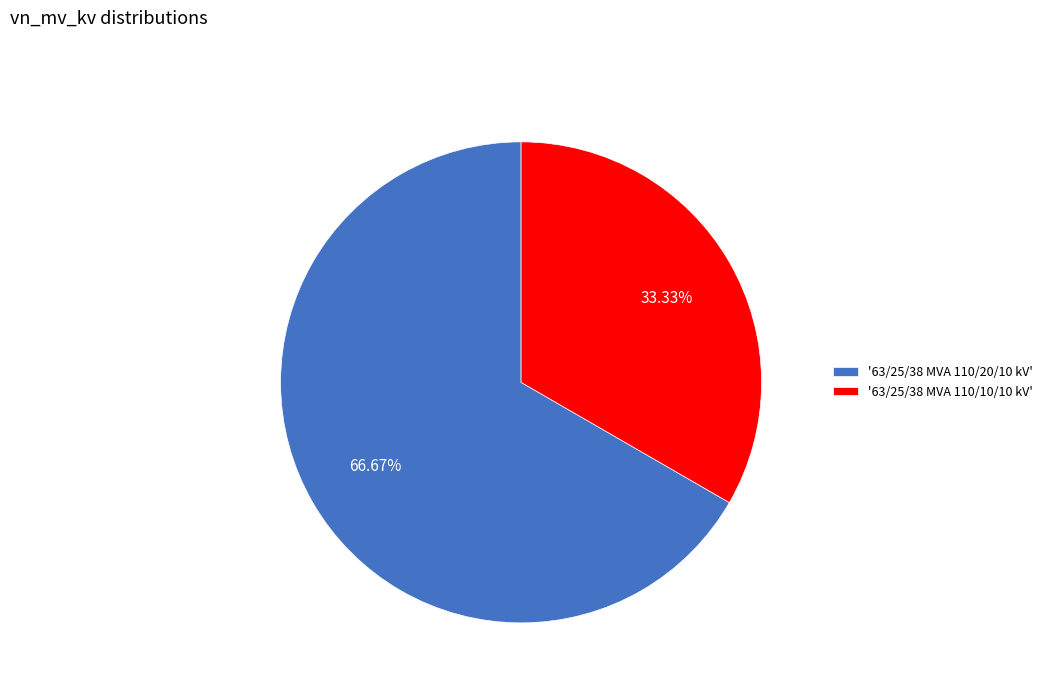

Between '63/25/38 MVA 110/10/10 kV' and '63/25/38 MVA 110/20/10 kV', which is larger?

'63/25/38 MVA 110/20/10 kV'